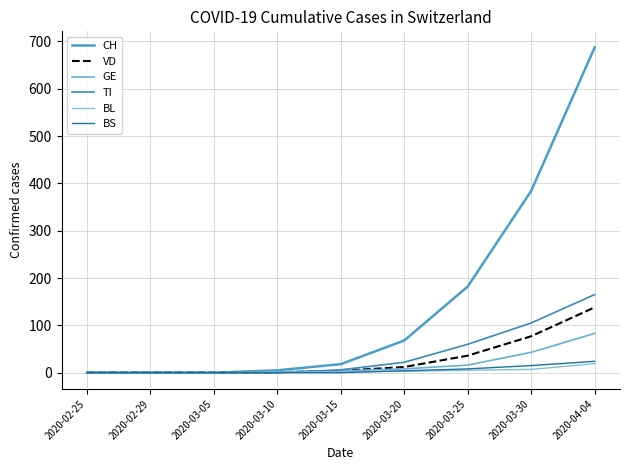

What are all the series names shown in the legend?

CH, VD, GE, TI, BL, BS